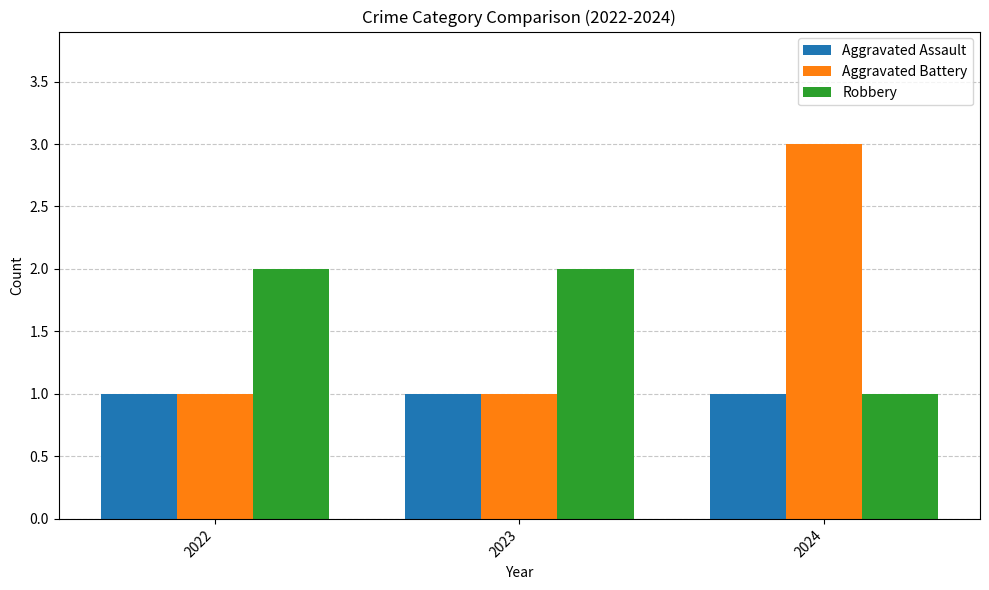

What is the total value across all series at 2023?

4